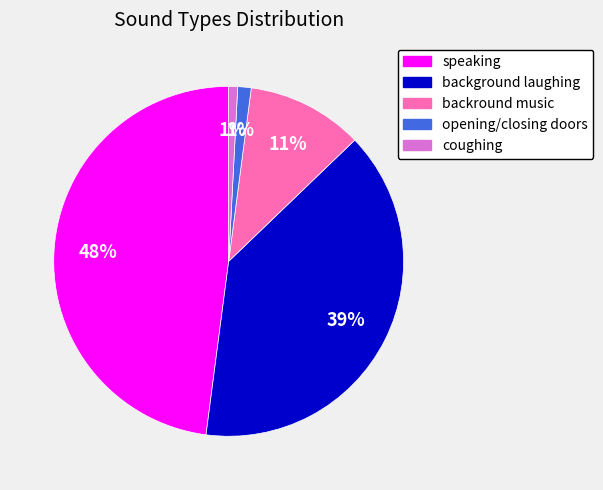

Between background laughing and opening/closing doors, which is larger?

background laughing